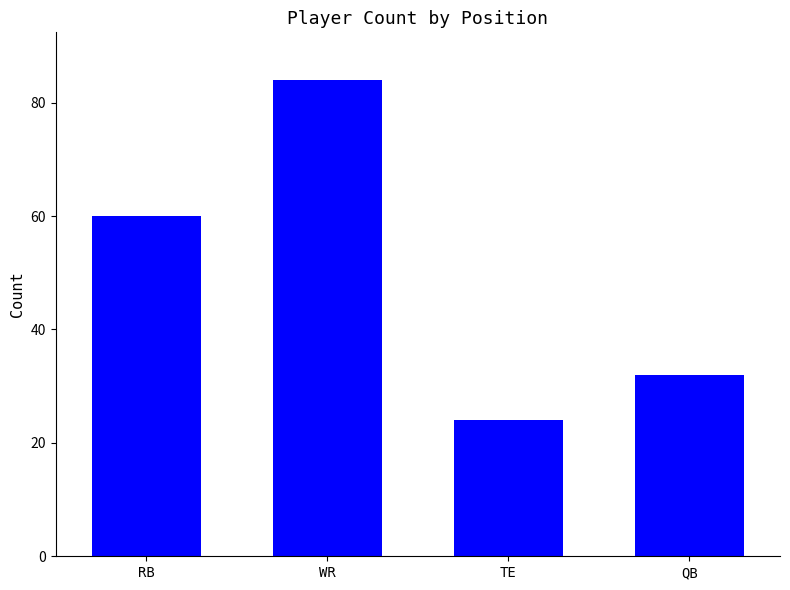

Does the chart contain any negative values?

No